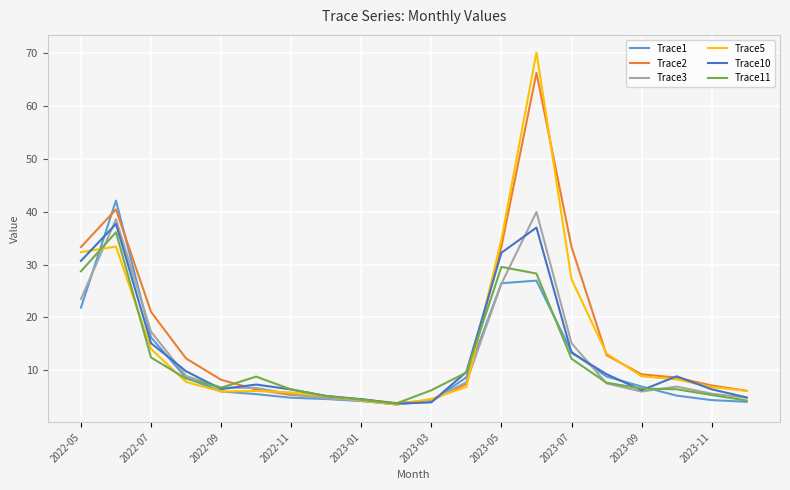

Which series has the largest range (max minus min)?

Trace5